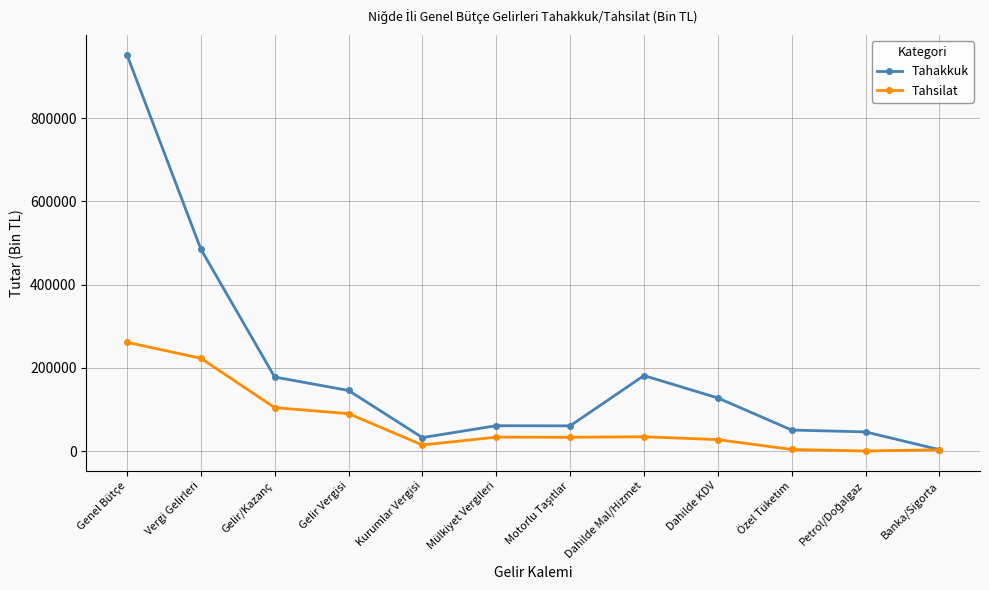

Is it true that Tahakkuk equals 192944 at Gelir Vergisi?

False